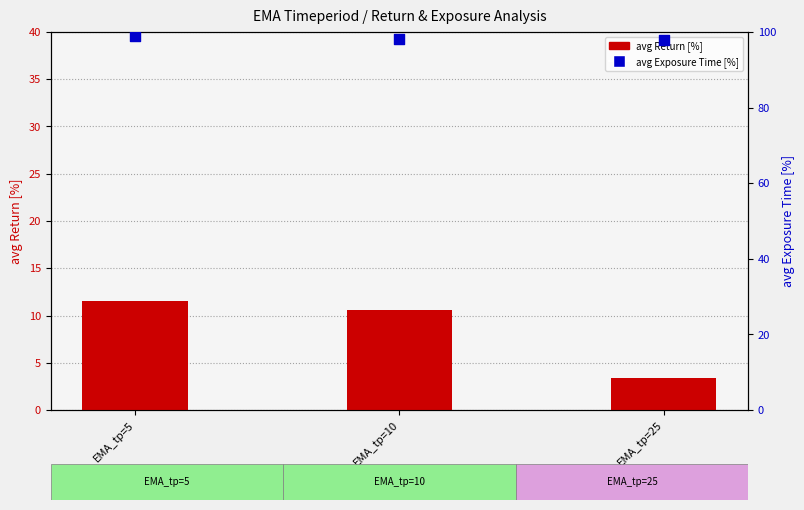

Which series has the largest Y range (max minus min)?

avg Return [%]